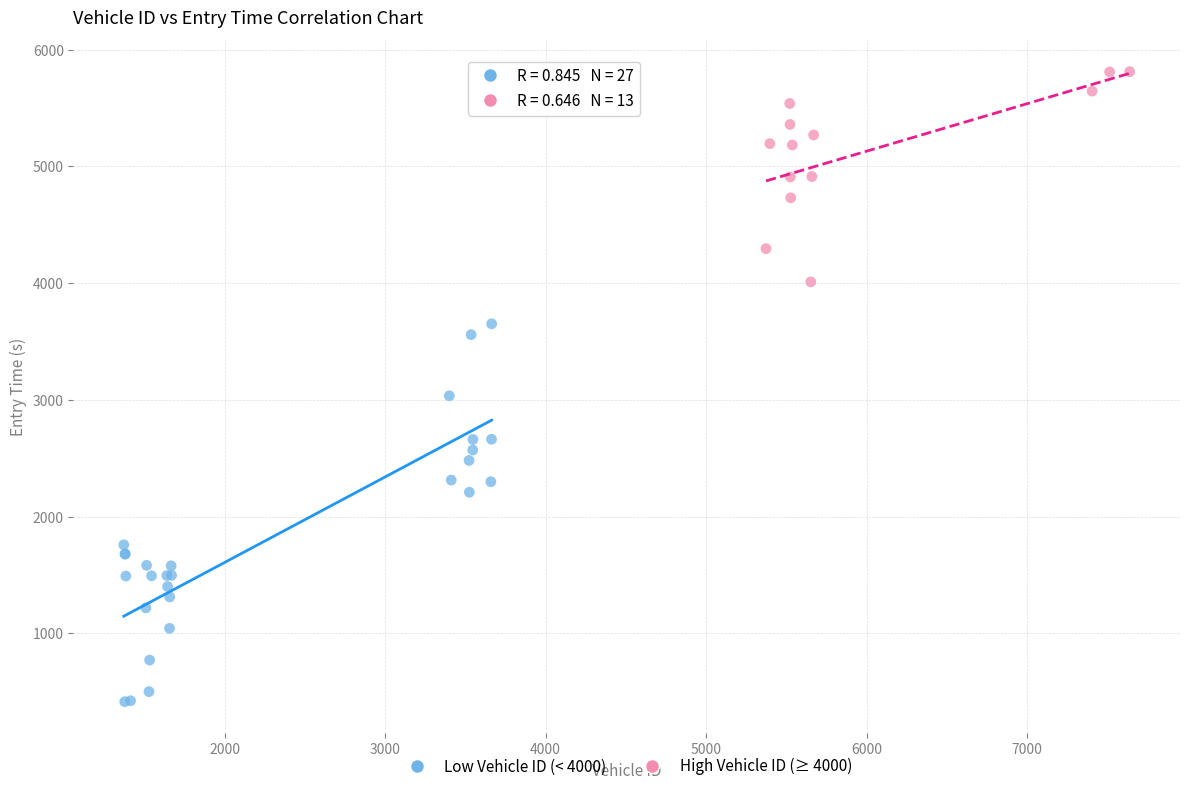

What are all the series names shown in the legend?

Low Vehicle ID (< 4000), High Vehicle ID (≥ 4000)